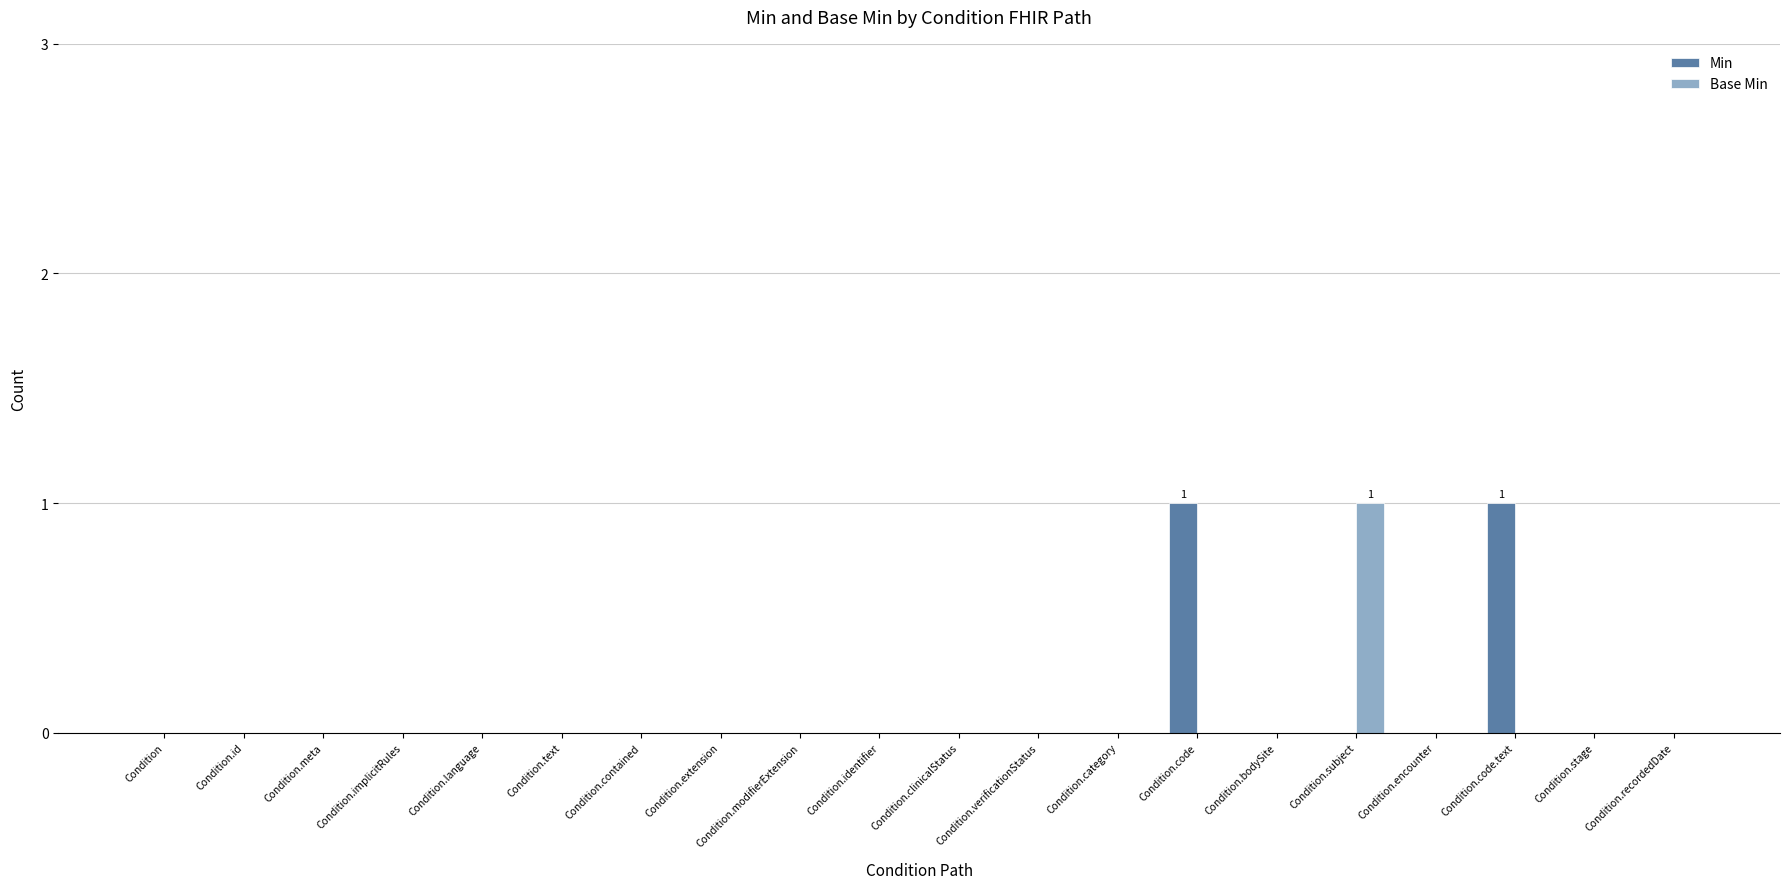

The value of Base Min at Condition.code.text is 0. True or false?

True